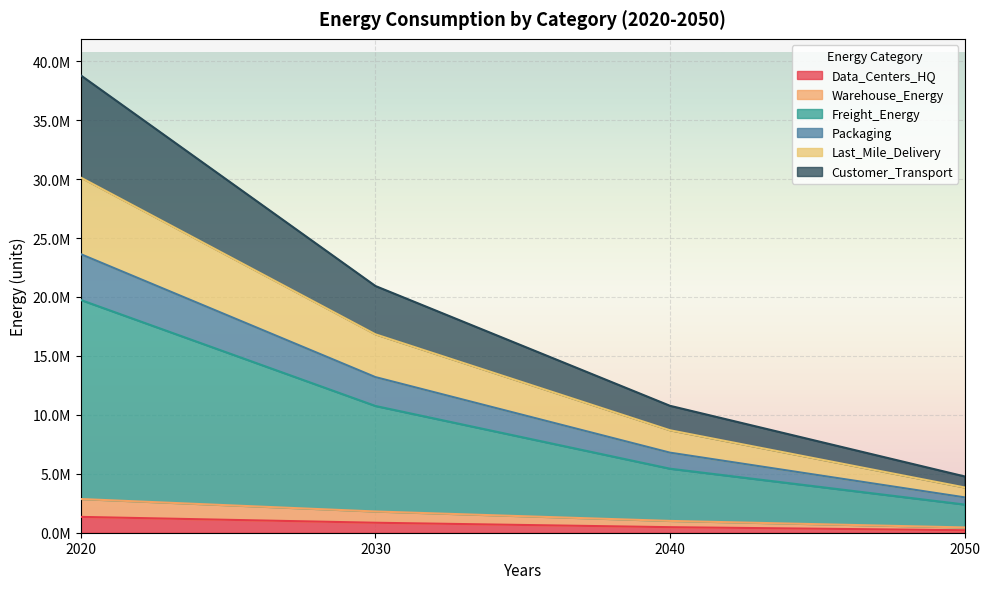

Which series has the widest spread of values?

Freight_Energy